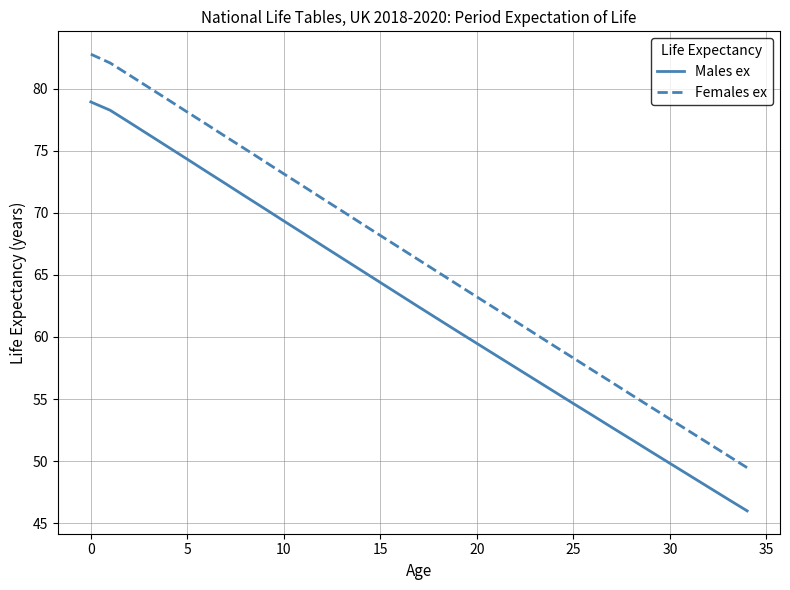

Which series has the widest spread of values?

Females ex